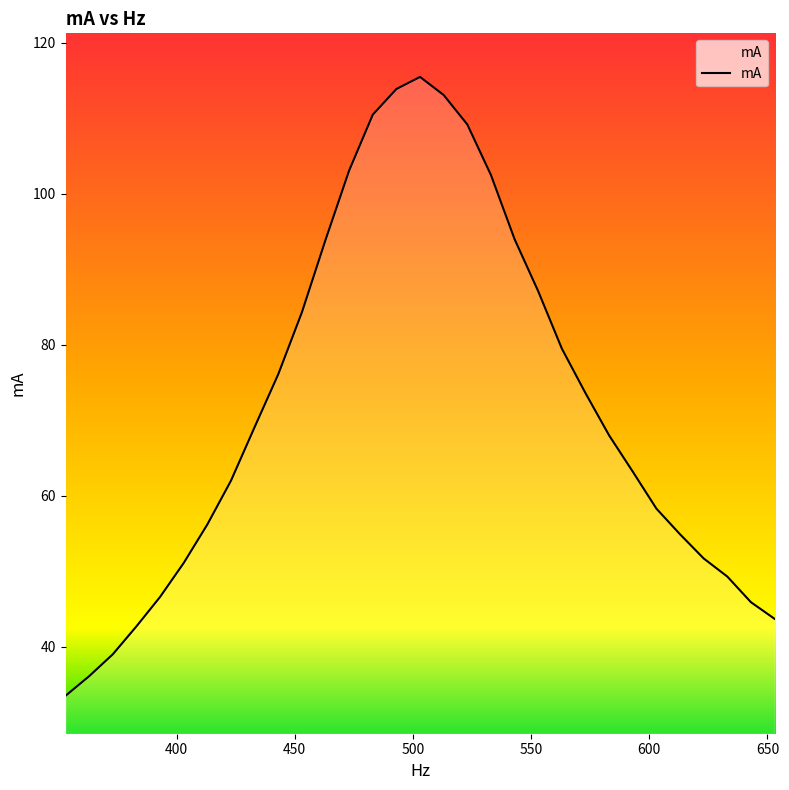

Approximately how many times larger is the value at 603 compared to 383?

1.4